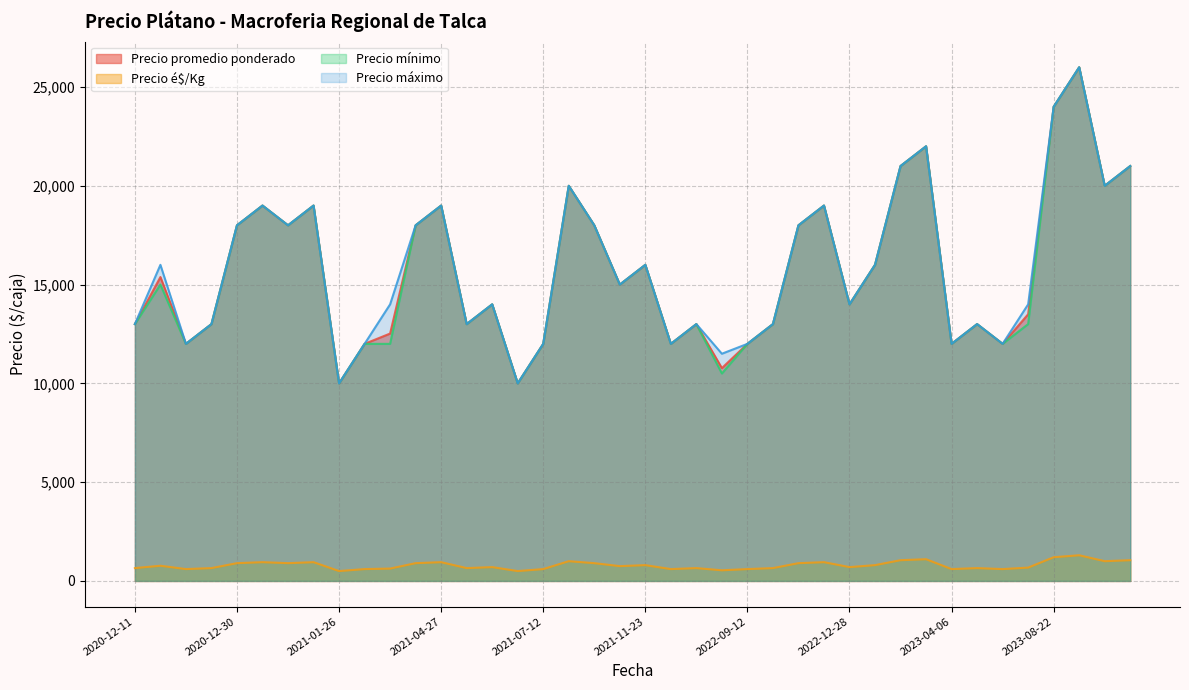

What is the minimum value shown in the chart?

500